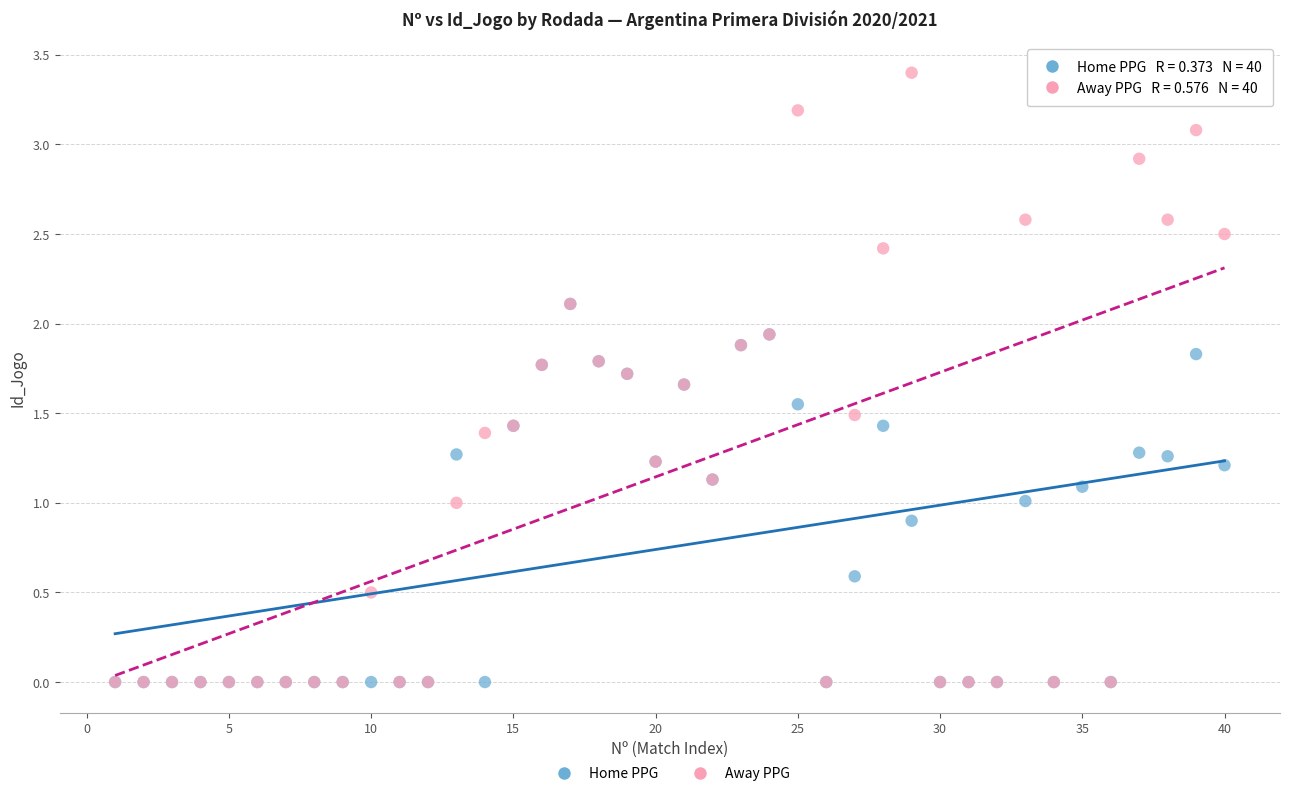

Which series has the widest spread of Y values?

Away PPG